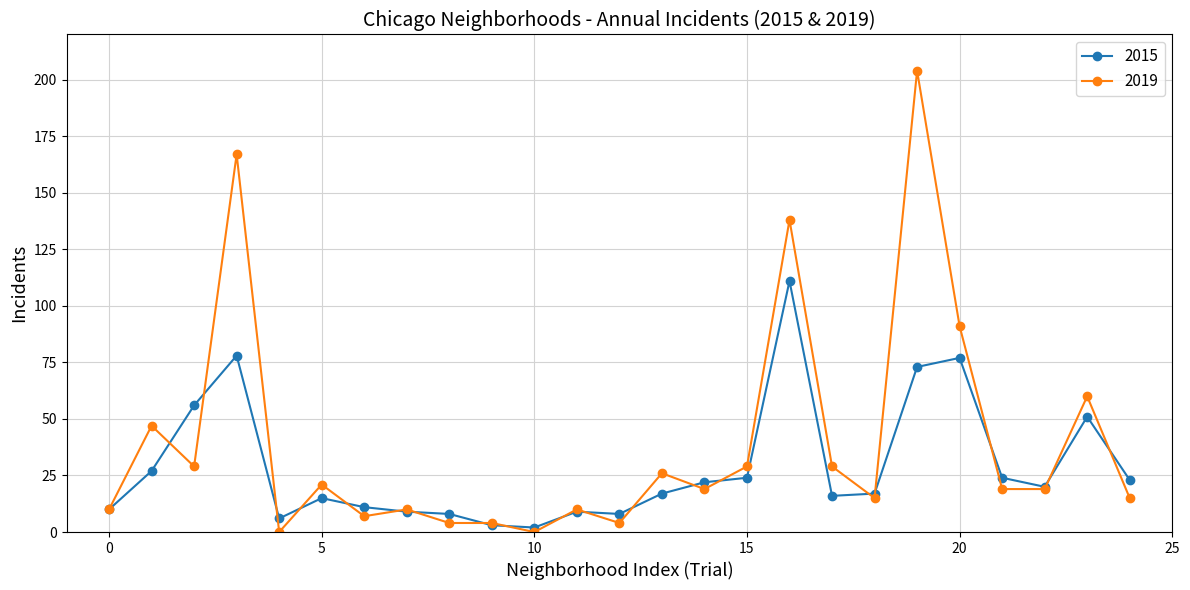

Rank the series by their average value, from highest to lowest.

2019, 2015